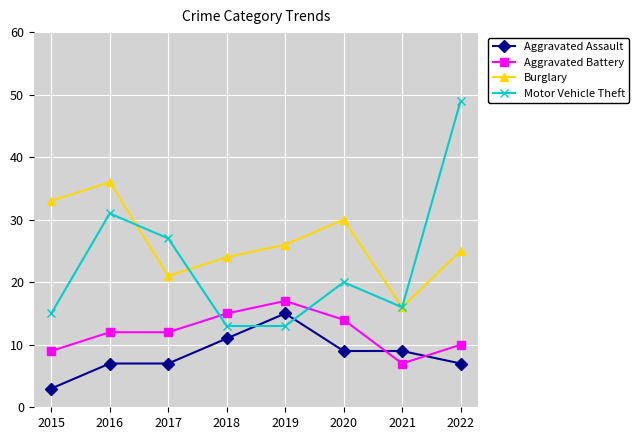

Which series ends up on top after the final intersection of Motor Vehicle Theft and Aggravated Assault?

Motor Vehicle Theft